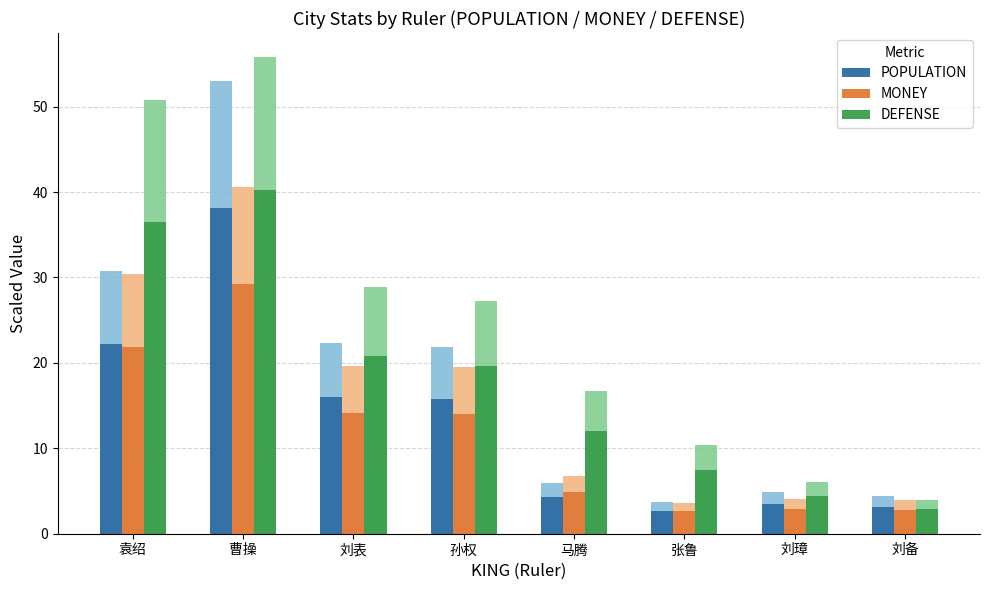

Rank the categories by POPULATION value from lowest to highest.

张鲁, 刘备, 刘璋, 马腾, 孙权, 刘表, 袁绍, 曹操